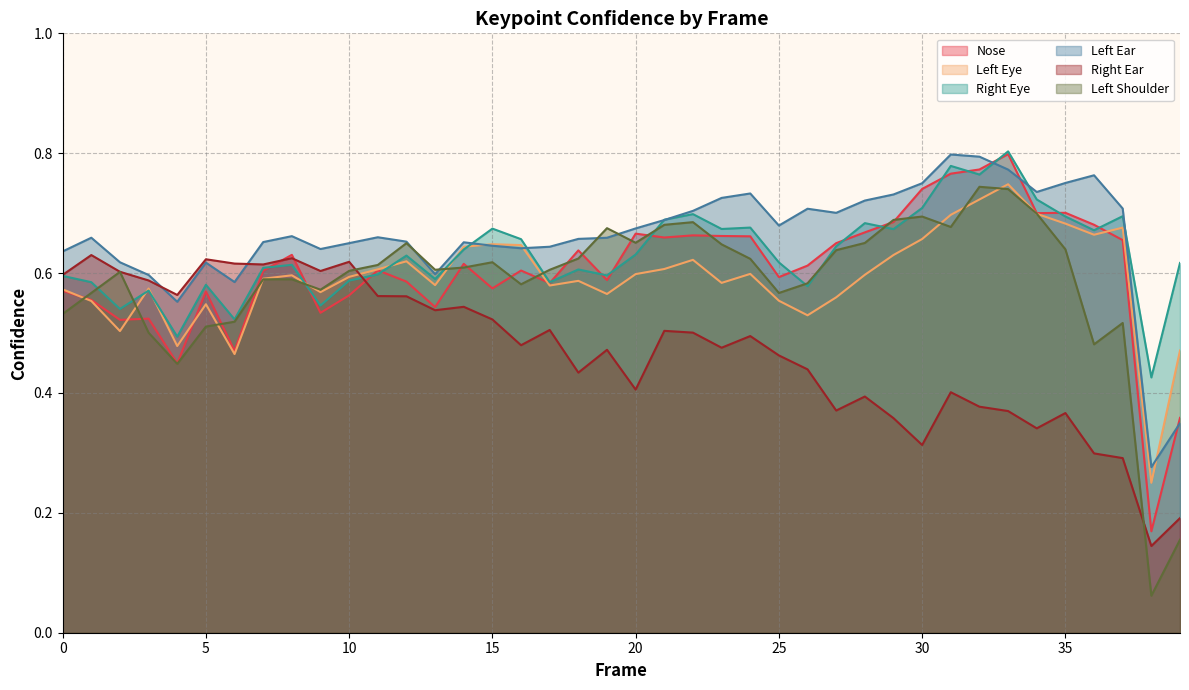

After their last crossing, which series has the higher values: a_right_ear_confidence or a_right_eye_confidence?

a_right_eye_confidence